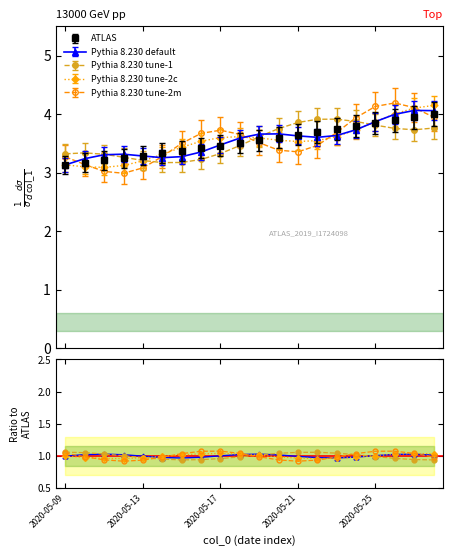

What is the minimum value for ATLAS?

3.1